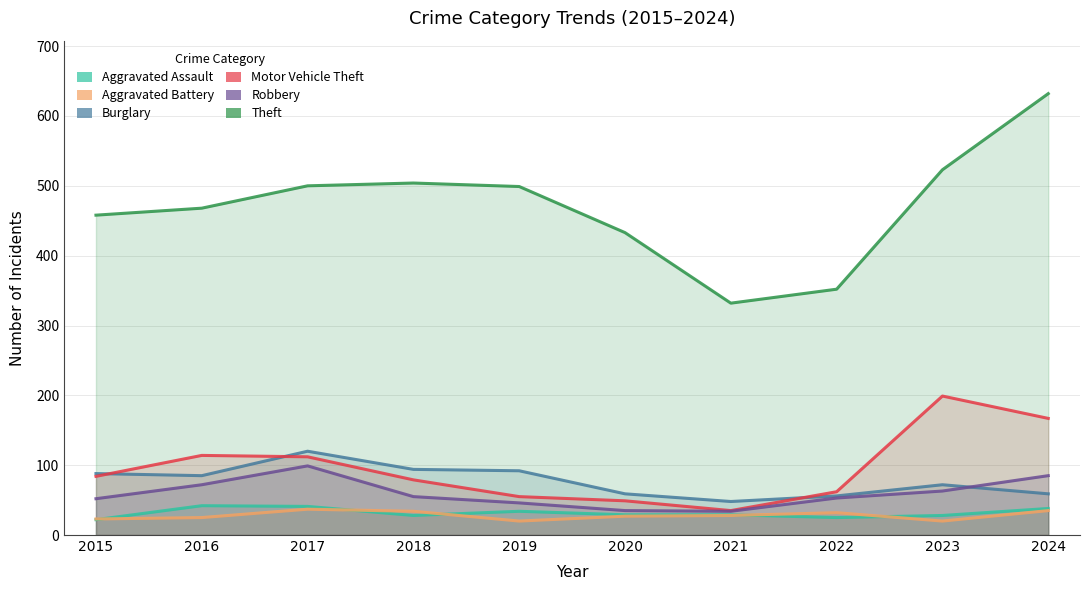

True or false: Aggravated Assault and Burglary intersect in this chart.

False